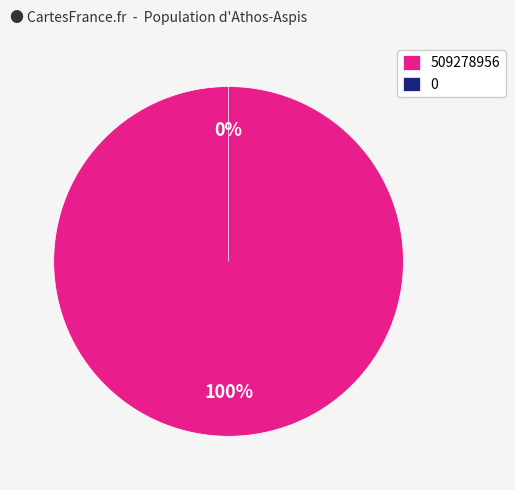

The 0 slice represents 1% of the pie. True or false?

False